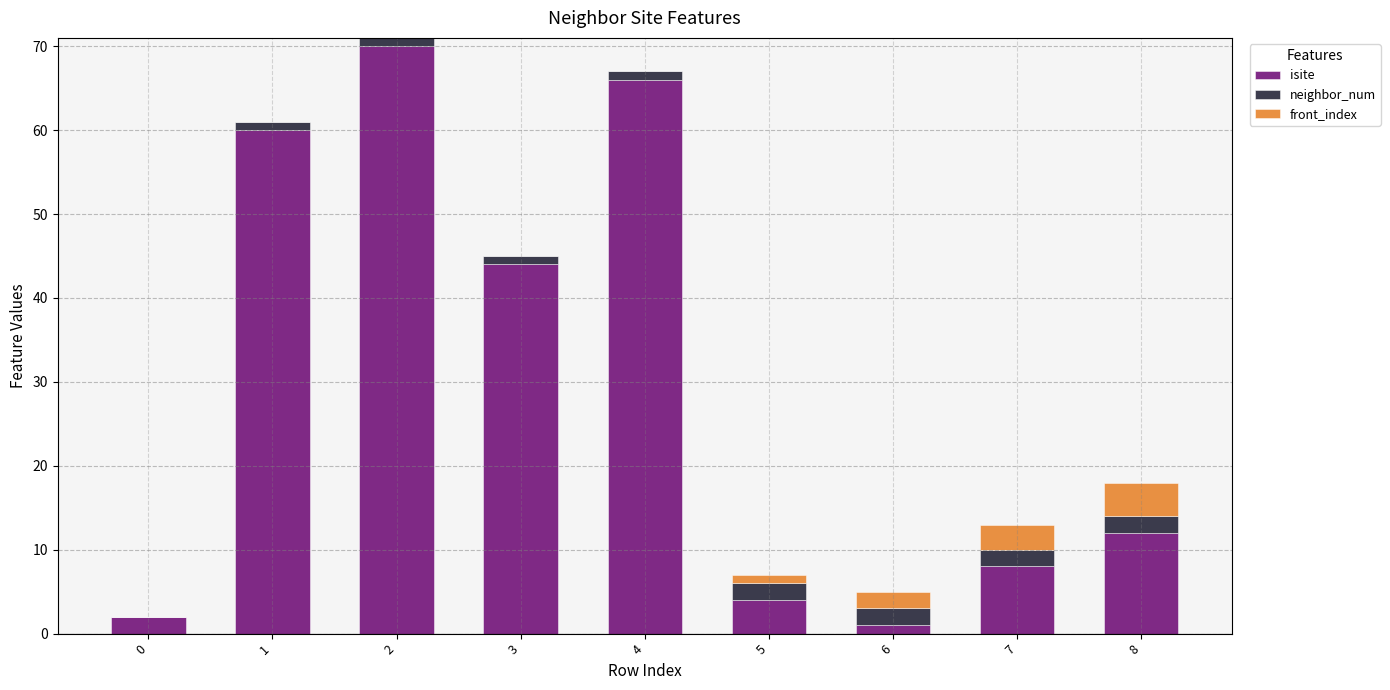

What is the maximum value for isite?

70